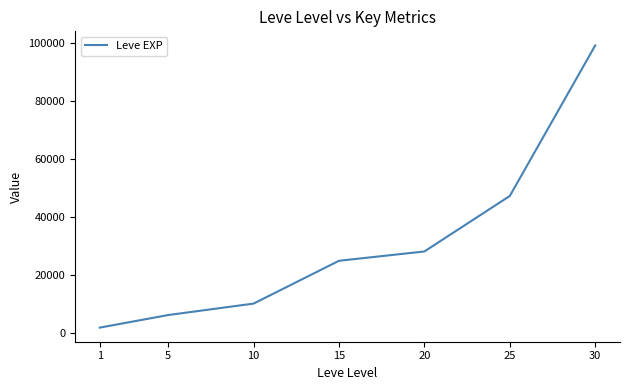

Reading left to right, list all the values displayed in this chart.

1=1690	5=6030	10=9990	15=24790	20=28010	25=47200	30=99220